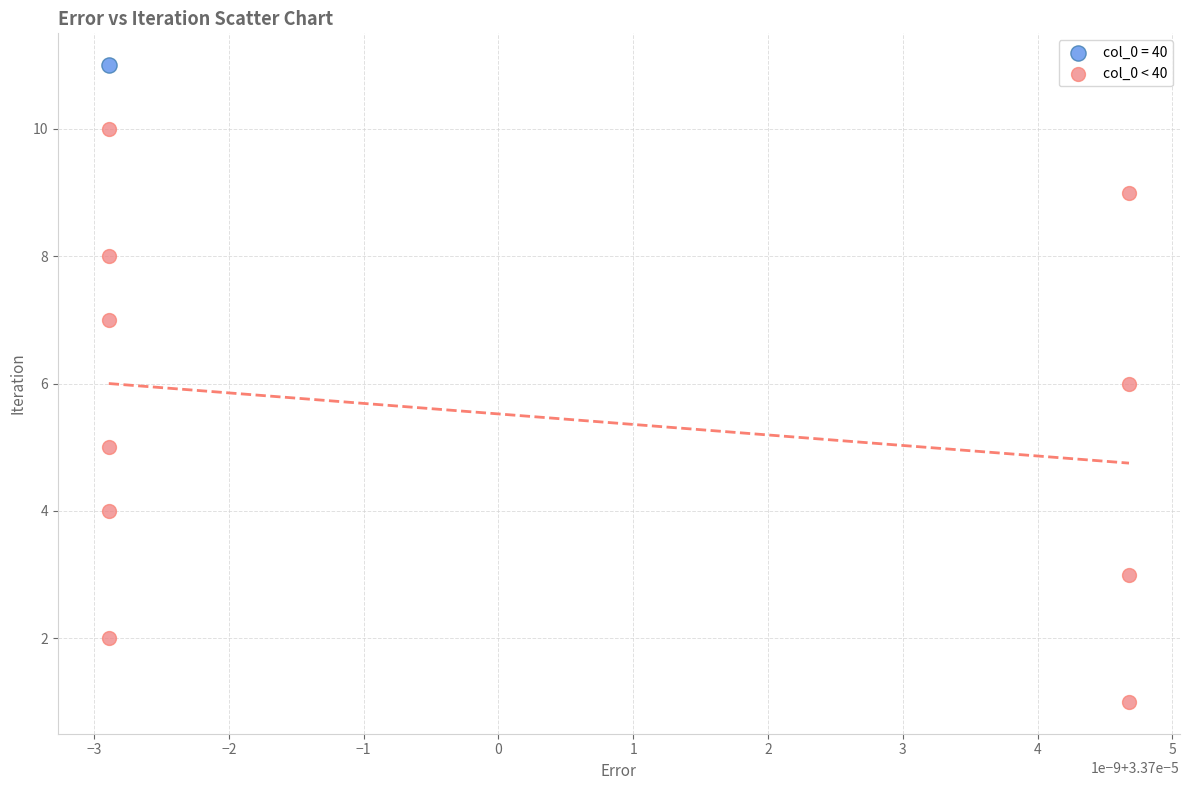

What are all the series names shown in the legend?

col_0 = 40, col_0 < 40